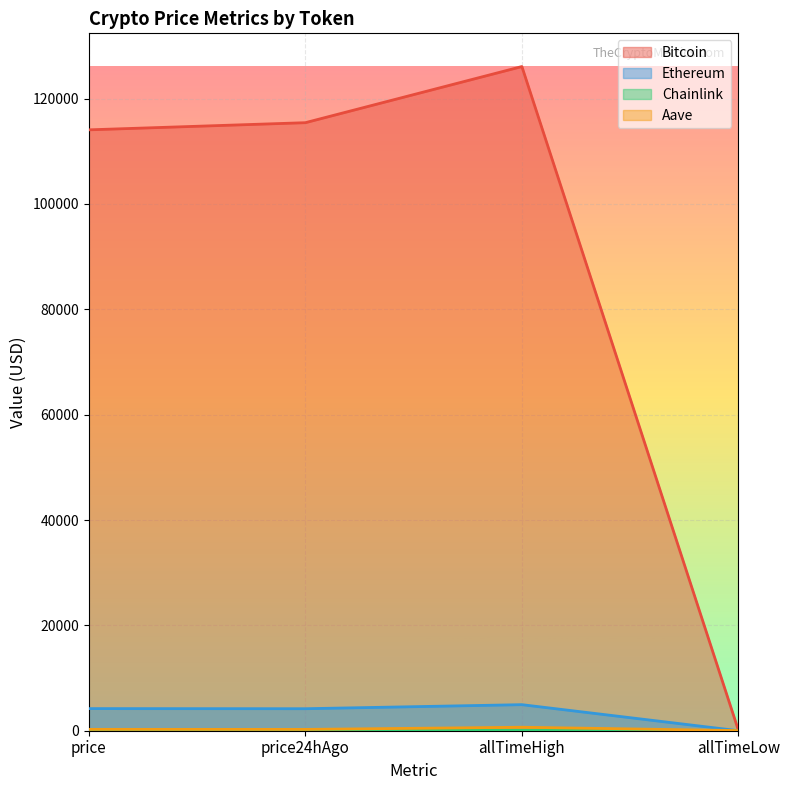

How many data points in Ethereum are above 4199?

2